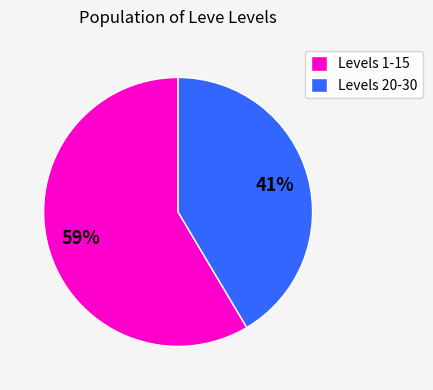

What is the smallest slice in the pie chart?

Levels 20-30